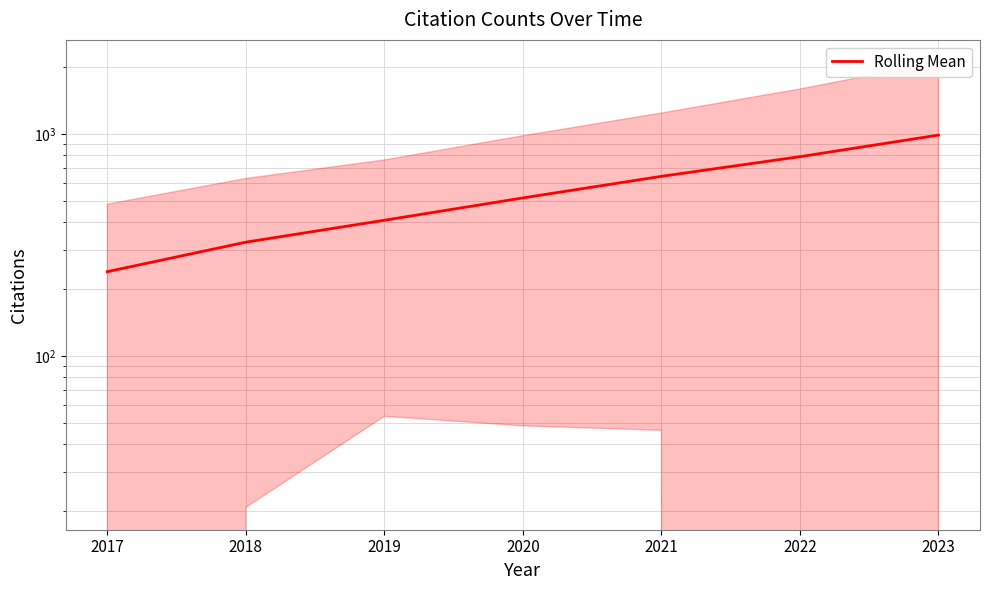

How many values are below 514?

3